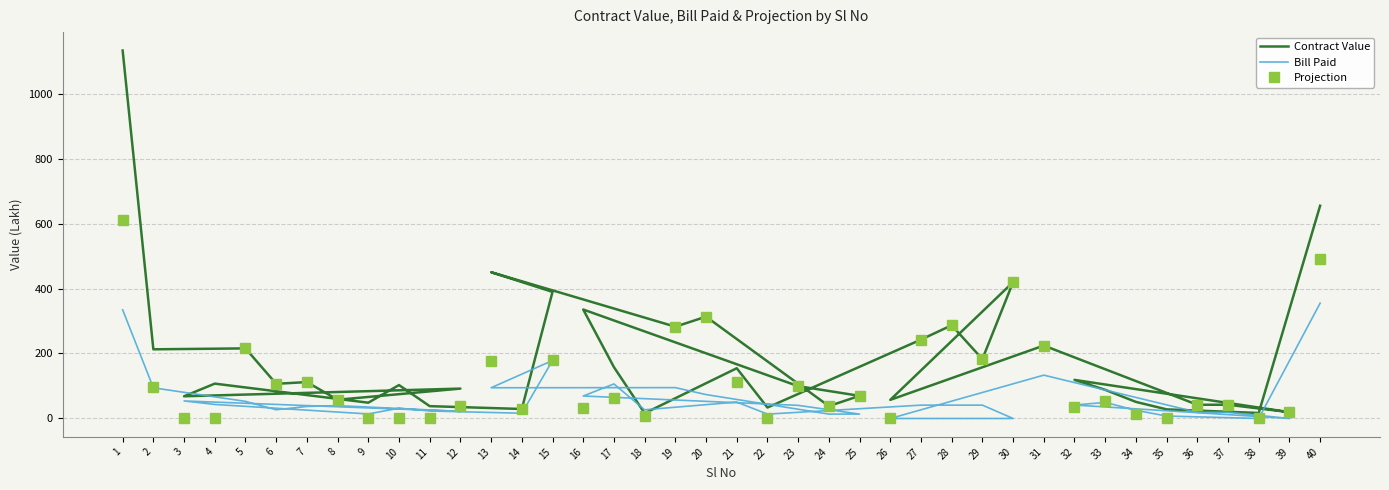

What is the sum of all Projection values?

4699.8